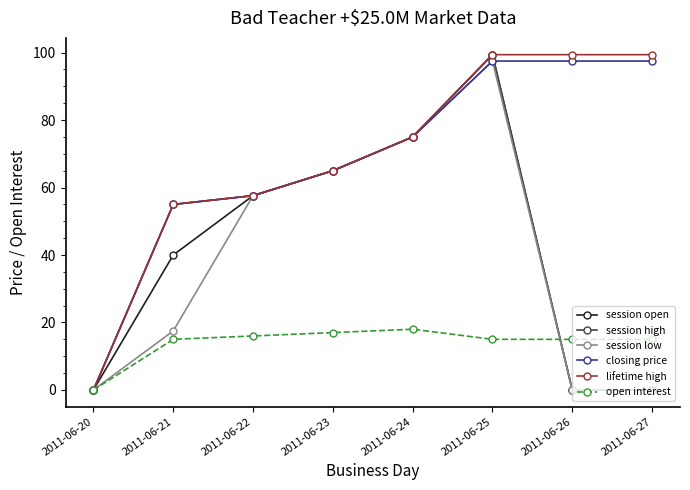

What is the maximum value shown in the chart?

99.4